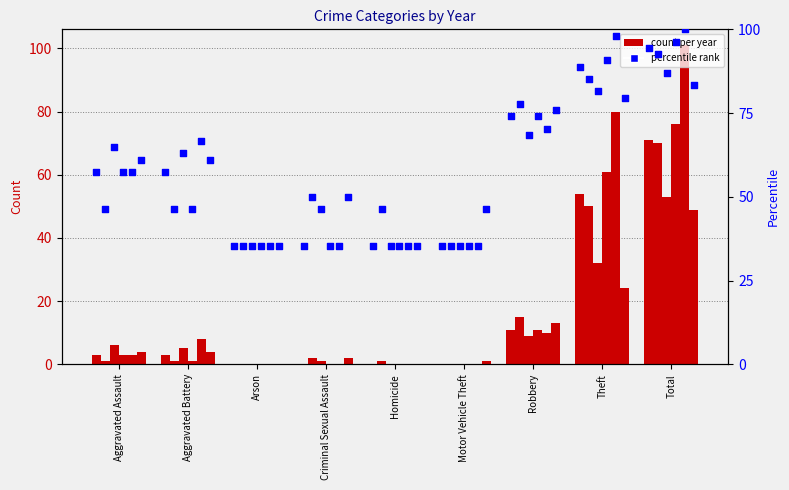

What is the change in value from Homicide to Robbery?

+38.9